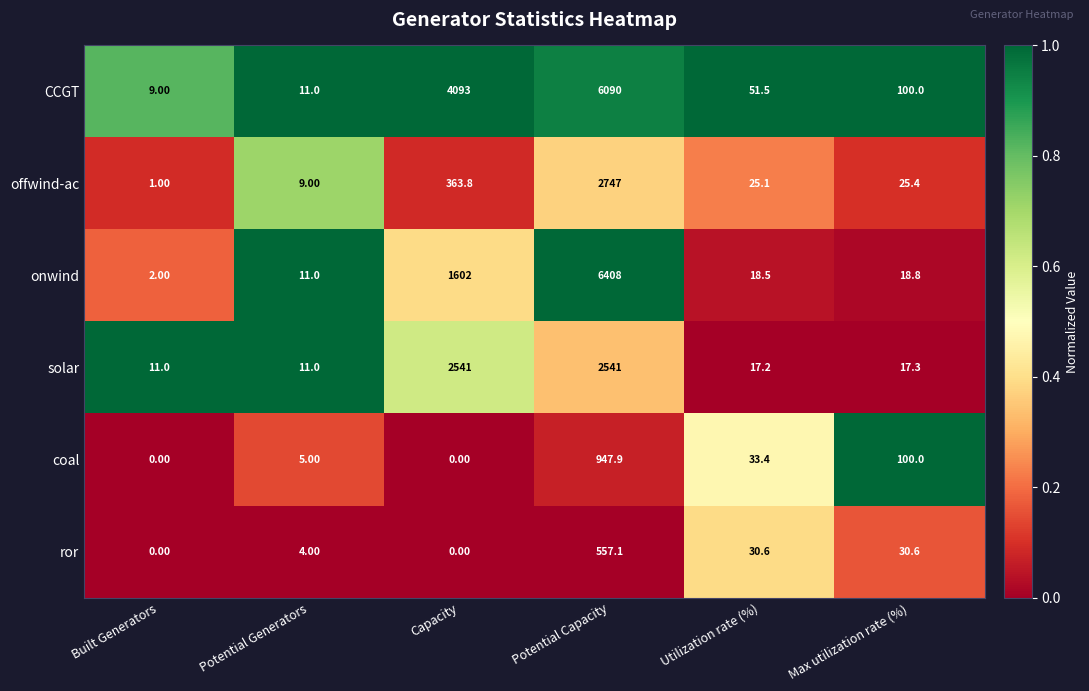

Where does the onwind series first go above 18?

Capacity